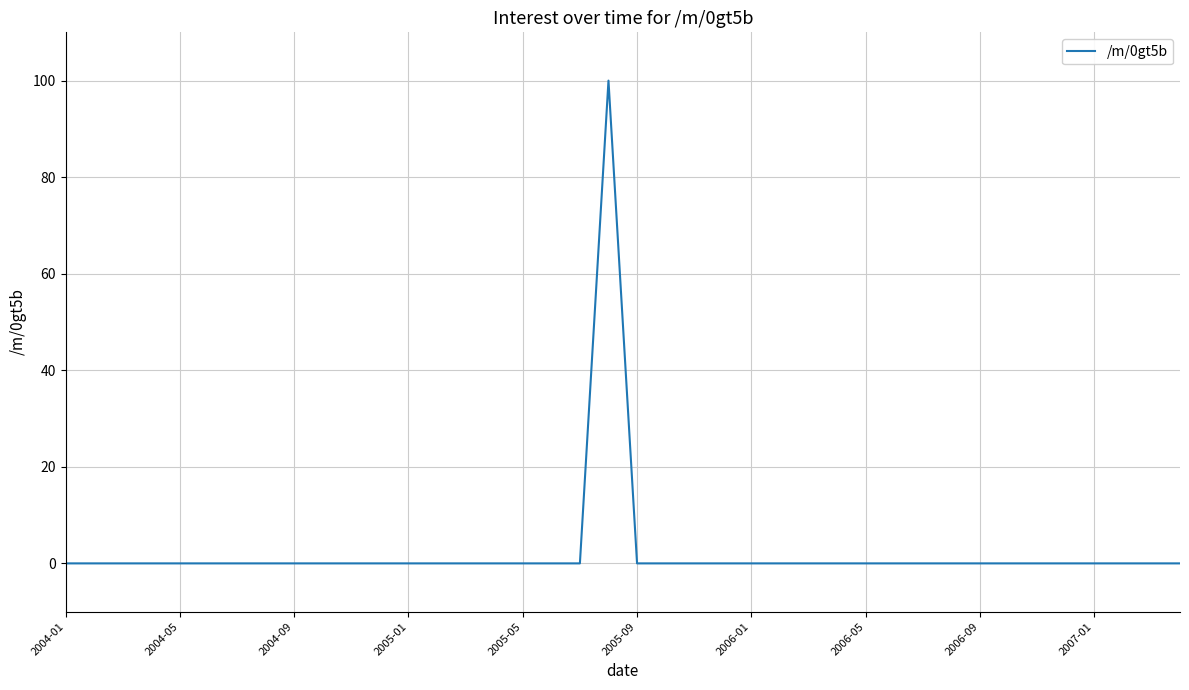

What is the difference between the maximum and minimum values?

100